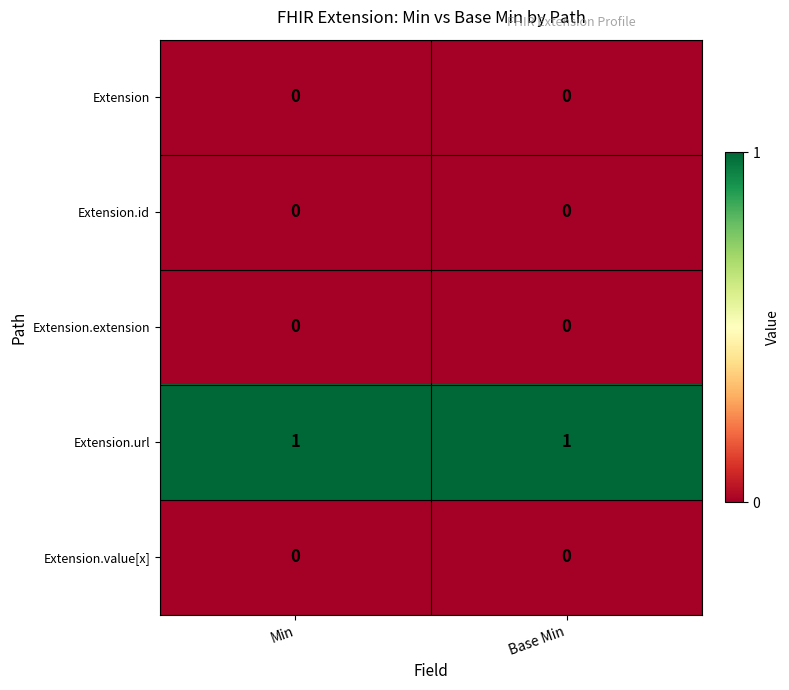

Reading left to right, extract all data points from this chart.

Extension: Min=0	Base Min=0
Extension.id: Min=0	Base Min=0
Extension.extension: Min=0	Base Min=0
Extension.url: Min=1	Base Min=1
Extension.value[x]: Min=0	Base Min=0